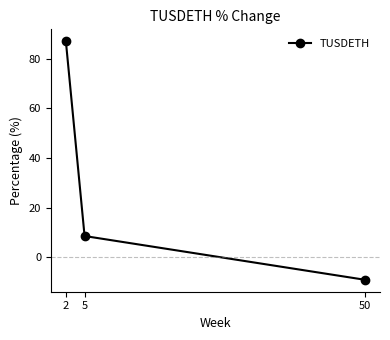

What is the maximum value shown in the chart?

87.0